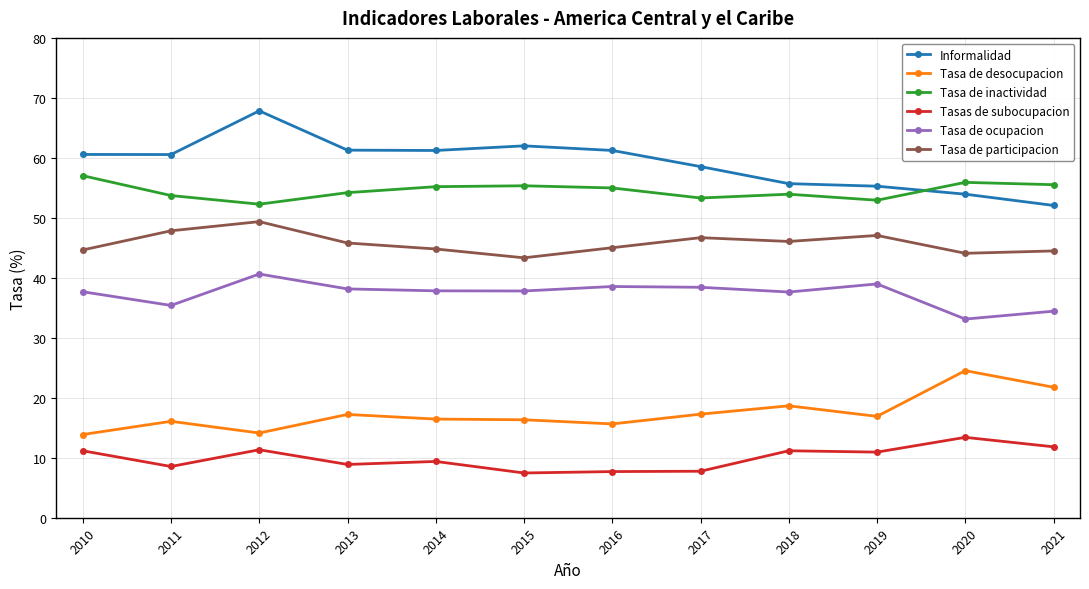

True or false: Tasa de inactividad and Tasas de subocupacion cross at least once.

False